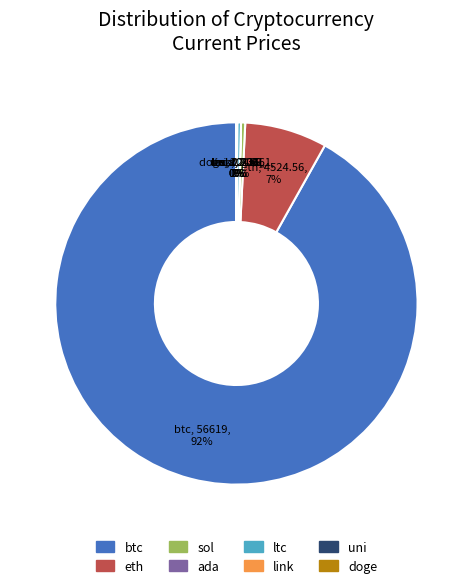

Which category has the biggest portion of the pie?

btc